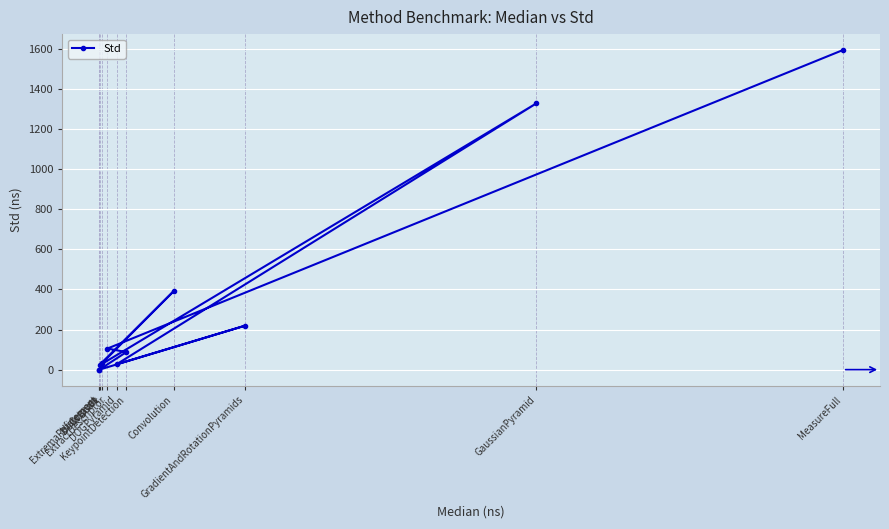

What is the change in value from Downscale to KeypointDetection?

+51.9